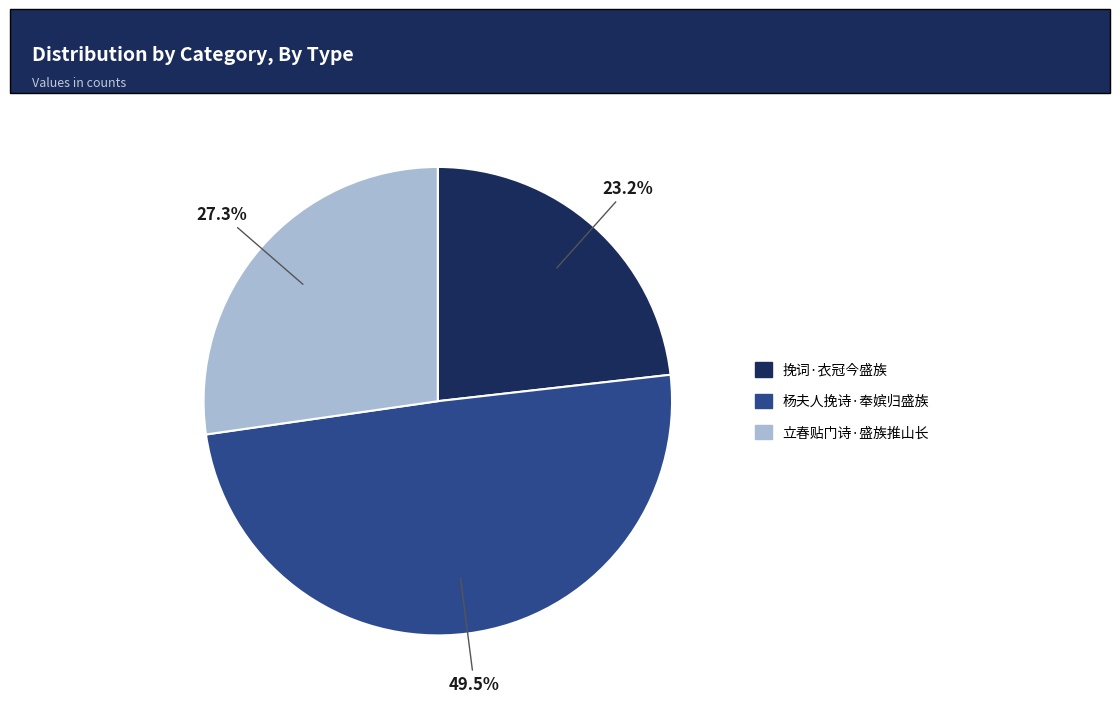

Is there any slice that represents more than half of the pie?

No